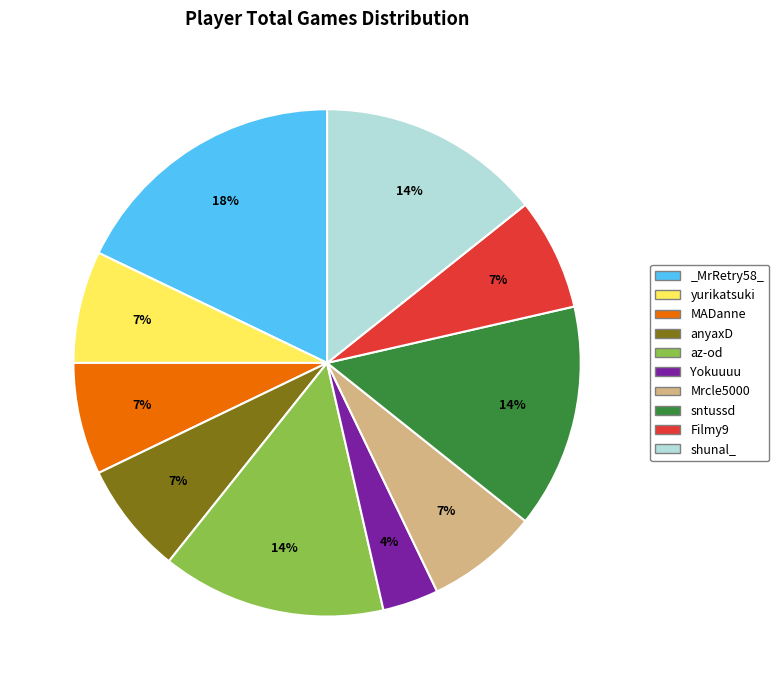

To the nearest percent, what percentage of the pie is shunal_?

14%